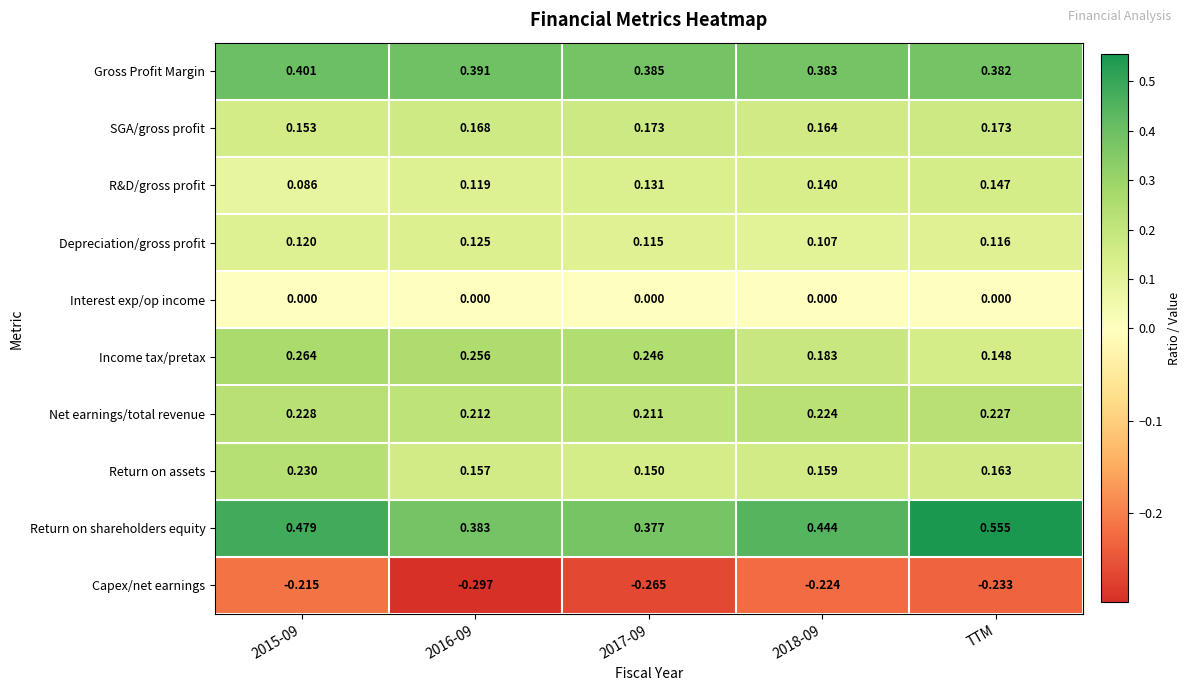

What is the total value across all series at 2017-09?

1.5